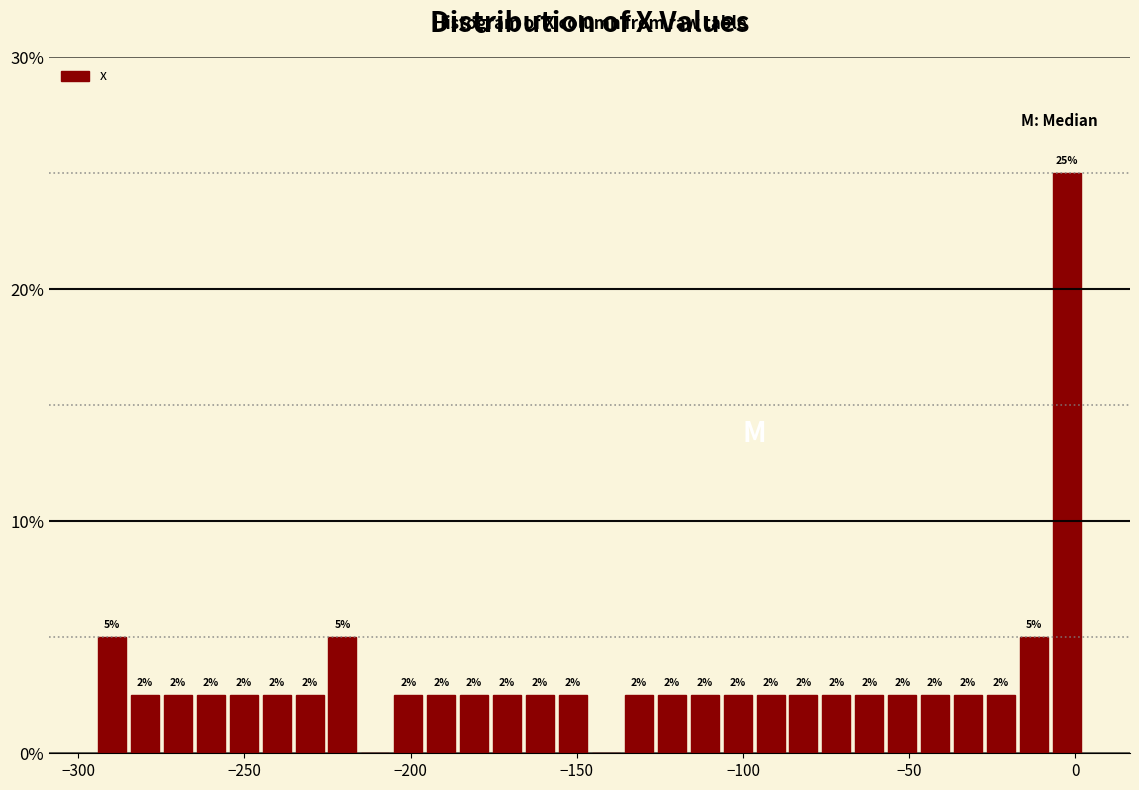

Around what value on the x-axis is the tallest bar? Give the approximate position of its centre, as read against the axis.

-5